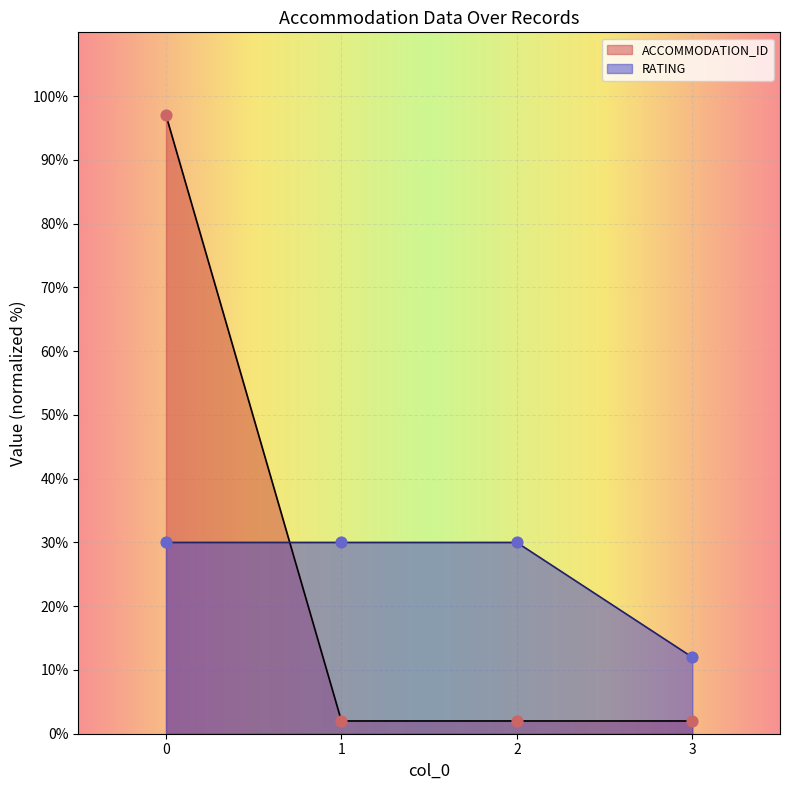

What are all the series names shown in the legend?

ACCOMMODATION_ID, RATING